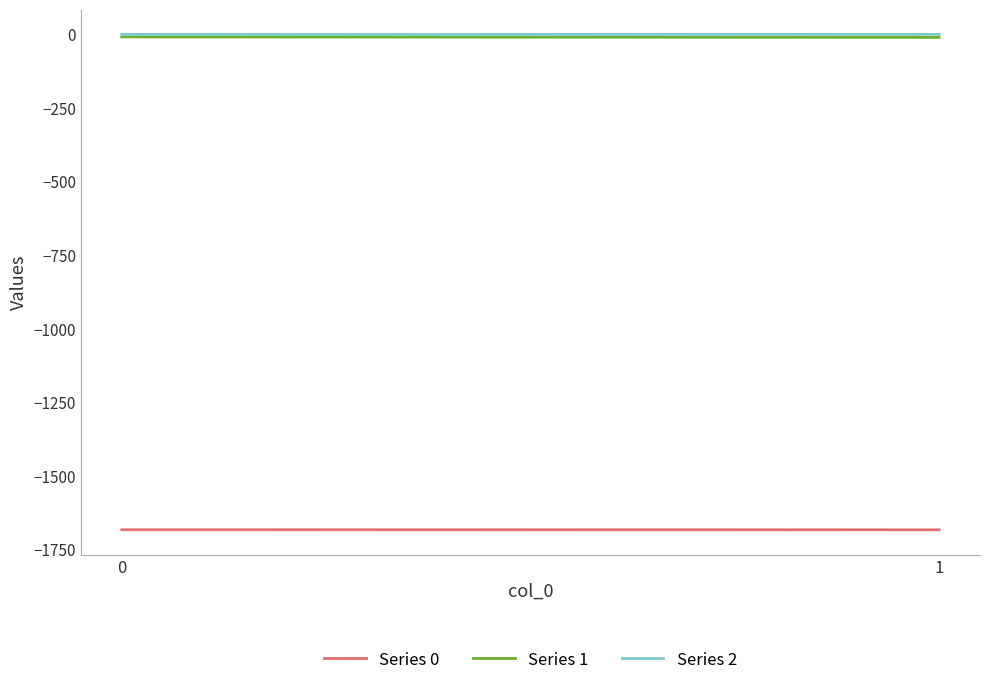

Reading right to left, extract all data points from this chart.

Series 0: 1=-1683.4	0=-1683.2
Series 1: 1=-10.3	0=-8.8
Series 2: 1=-0.1	0=-0.2